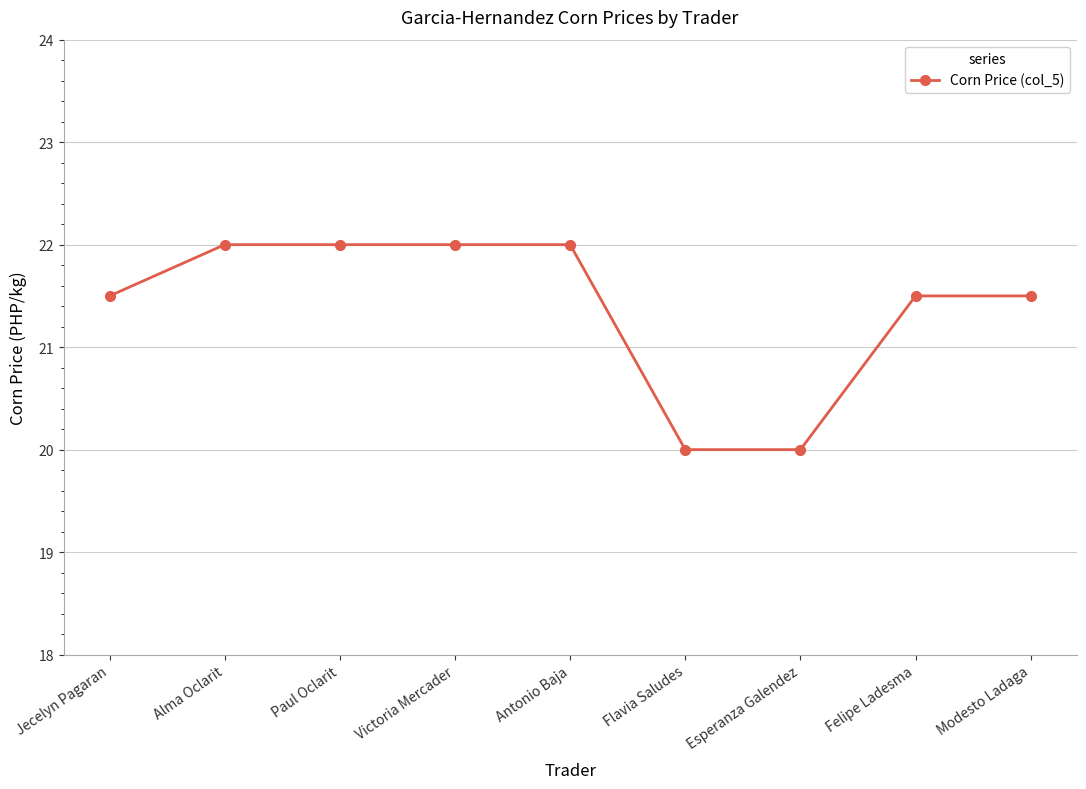

What is the maximum value shown in the chart?

22.0